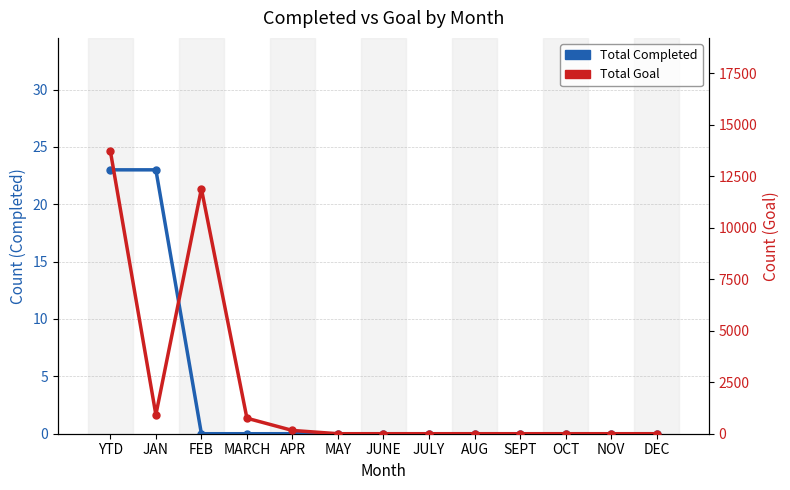

Reading right to left, extract all data points from this chart.

Total Completed: 0	0	0	0	0	0	0	0	0	0	0	23	23
Total Goal: 0	0	0	0	0	0	0	0	159	753	11888	921	13721